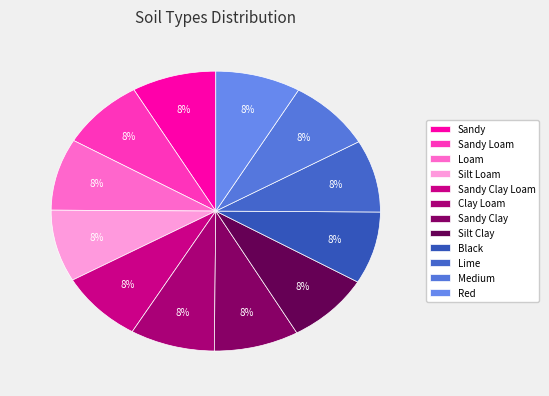

Count the number of slices in the pie.

12